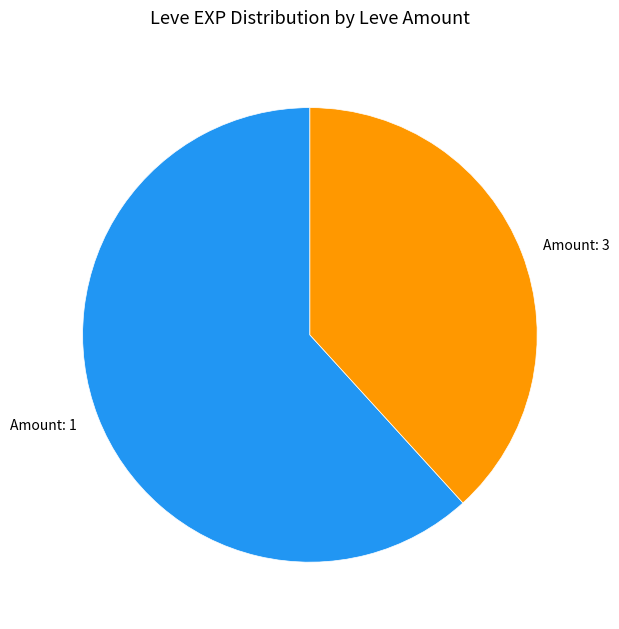

Which category accounts for the majority?

Amount: 1